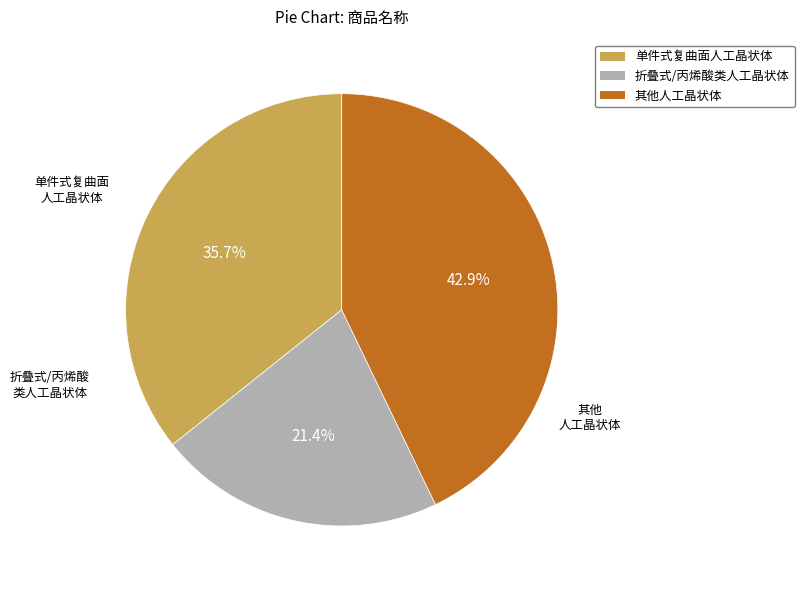

Which category has the smallest portion of the pie?

折叠式/丙烯酸类人工晶状体